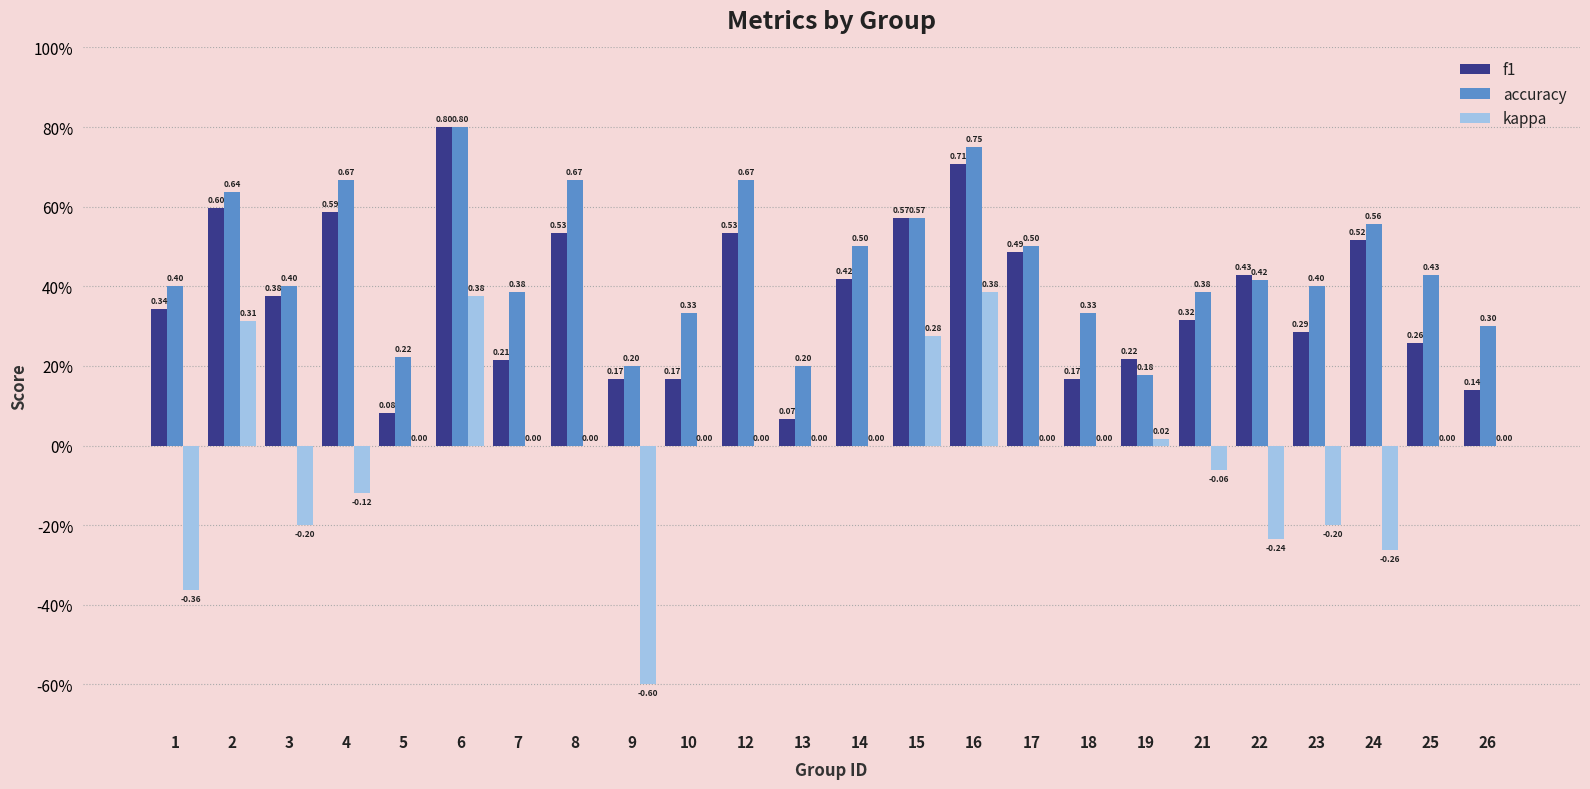

Does the chart contain stacked bars?

No